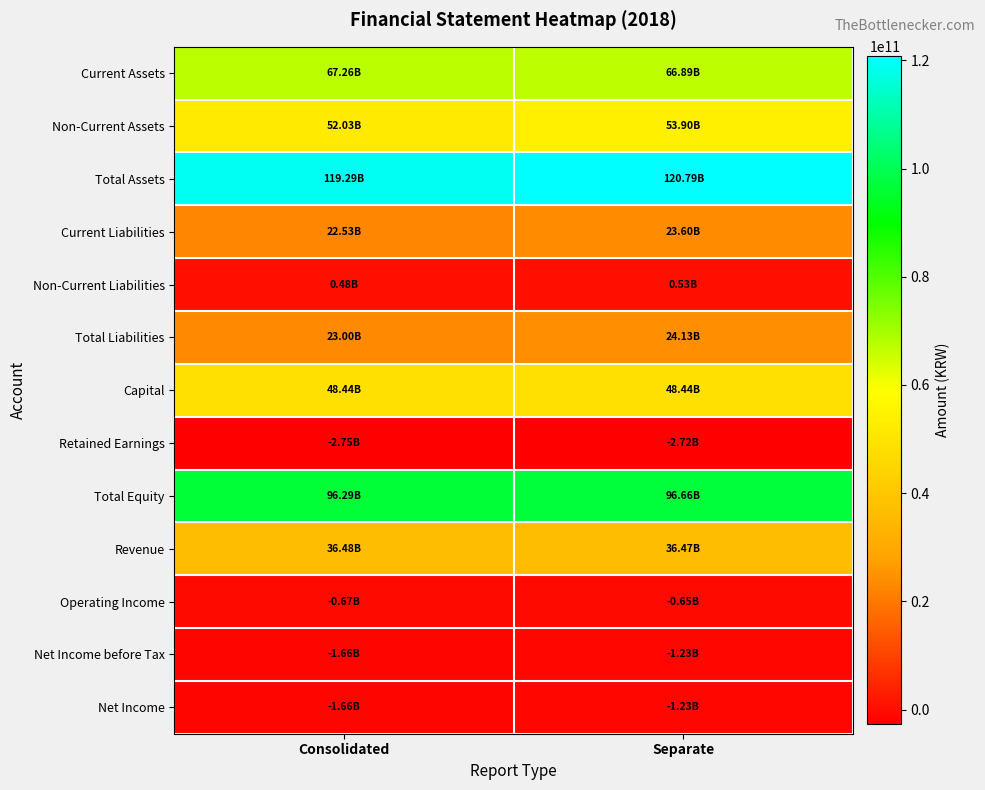

Reading left to right, list all the values displayed in this chart.

Current Assets: Consolidated=67258659233	Separate=66890424905
Non-Current Assets: Consolidated=52033677075	Separate=53898850839
Total Assets: Consolidated=119292336308	Separate=120789275744
Current Liabilities: Consolidated=22525900225	Separate=23602105063
Non-Current Liabilities: Consolidated=477053177	Separate=527053177
Total Liabilities: Consolidated=23002953402	Separate=24129158240
Capital: Consolidated=48437739200	Separate=48437739200
Retained Earnings: Consolidated=-2753786113	Separate=-2719931559
Total Equity: Consolidated=96289382906	Separate=96660117504
Revenue: Consolidated=36482068008	Separate=36467033459
Operating Income: Consolidated=-668212215	Separate=-652845248
Net Income before Tax: Consolidated=-1660770772	Separate=-1231303343
Net Income: Consolidated=-1660770772	Separate=-1231303343